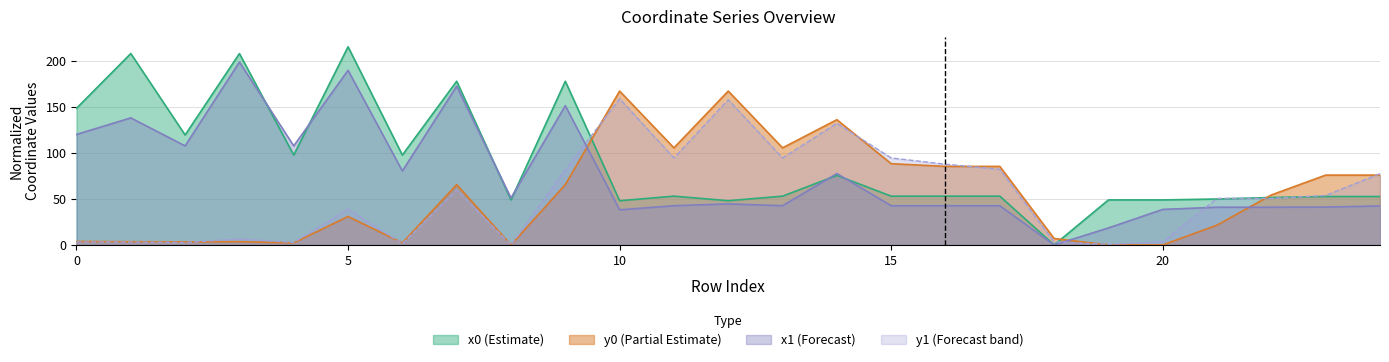

True or false: x1 and y1 cross at least once.

True